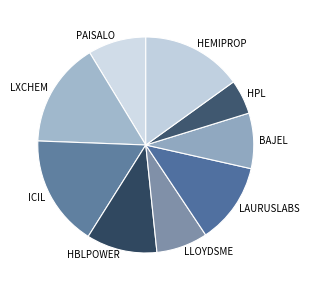

Does LXCHEM account for over 50% of the chart?

No